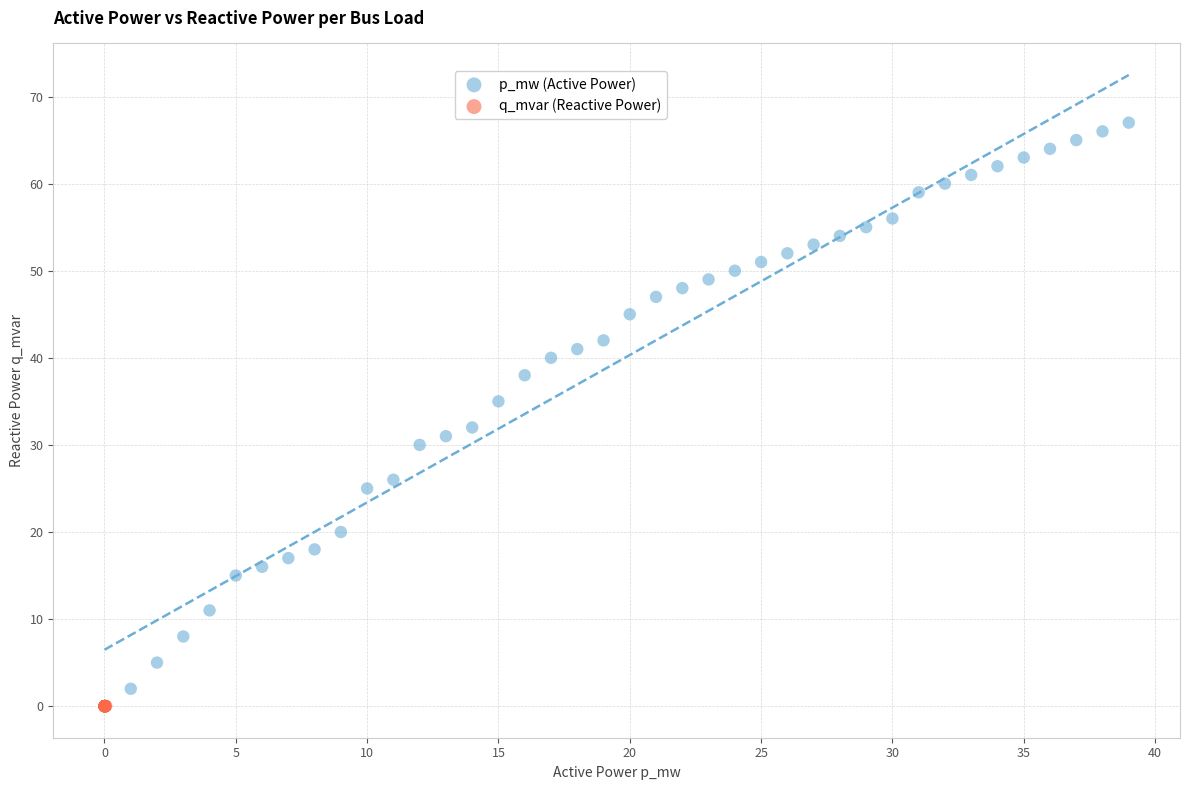

Which series contains the highest Y value?

p_mw (Active Power)